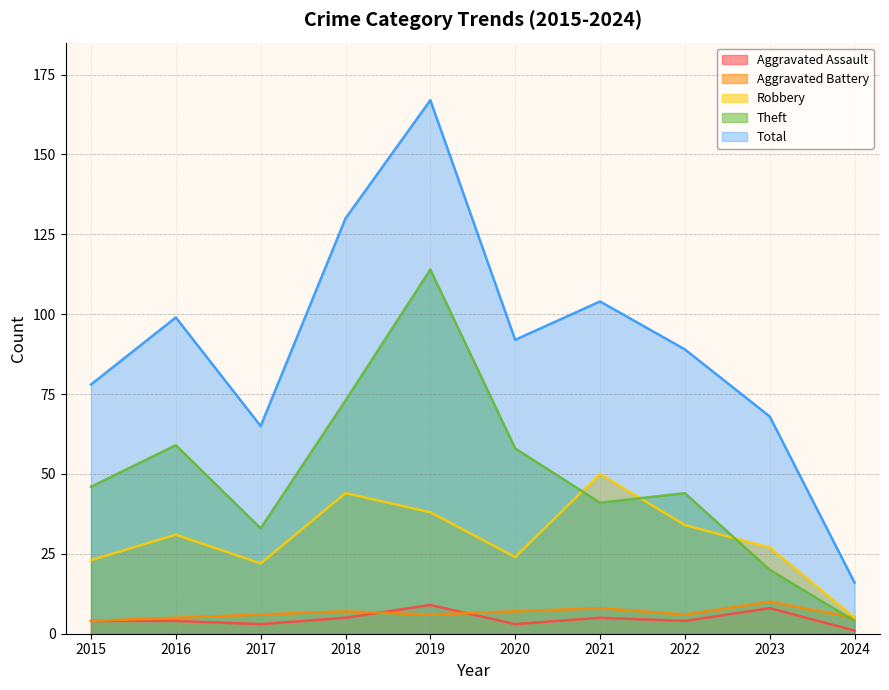

True or false: Total and Robbery intersect in this chart.

False